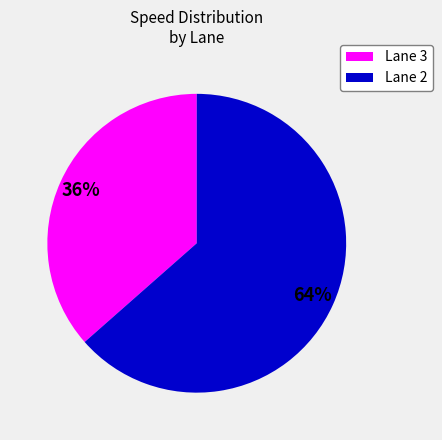

To the nearest percent, what is the average slice percentage?

50%